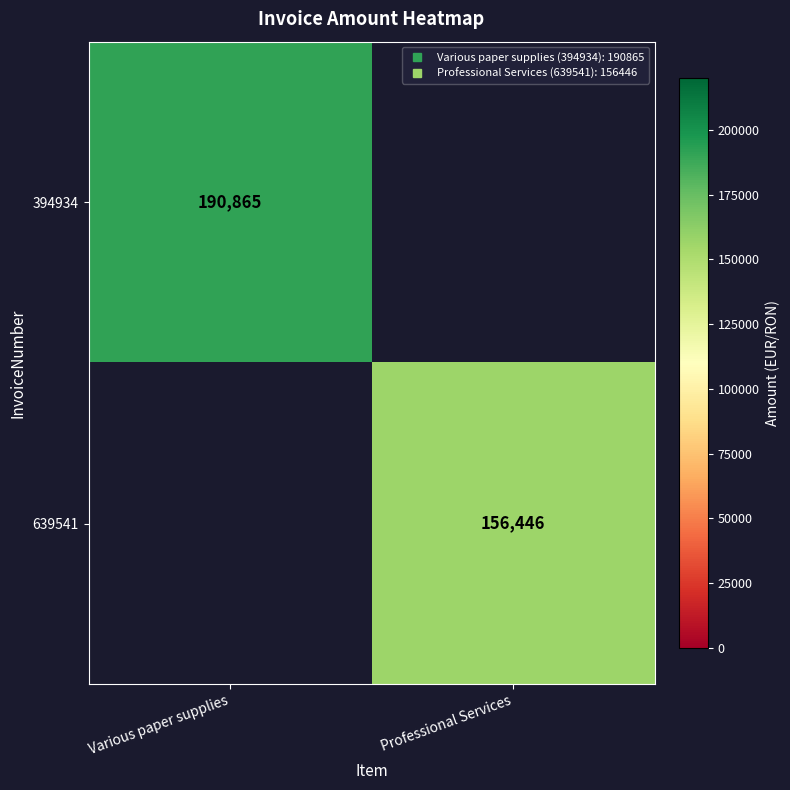

Count the number of categories in the chart.

2